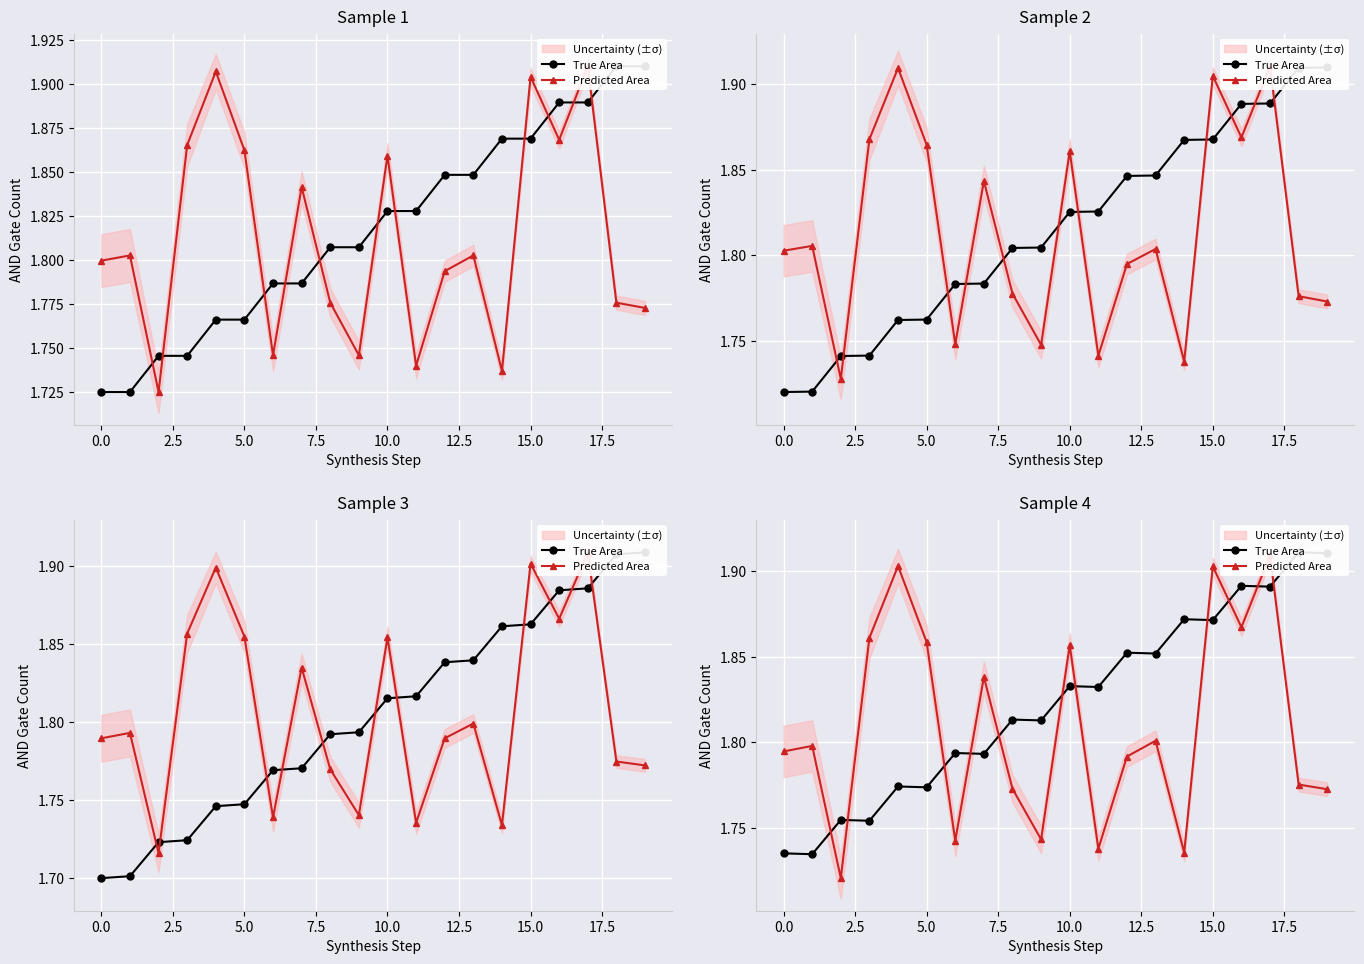

How many times do Predicted Area and True Area cross each other?

11